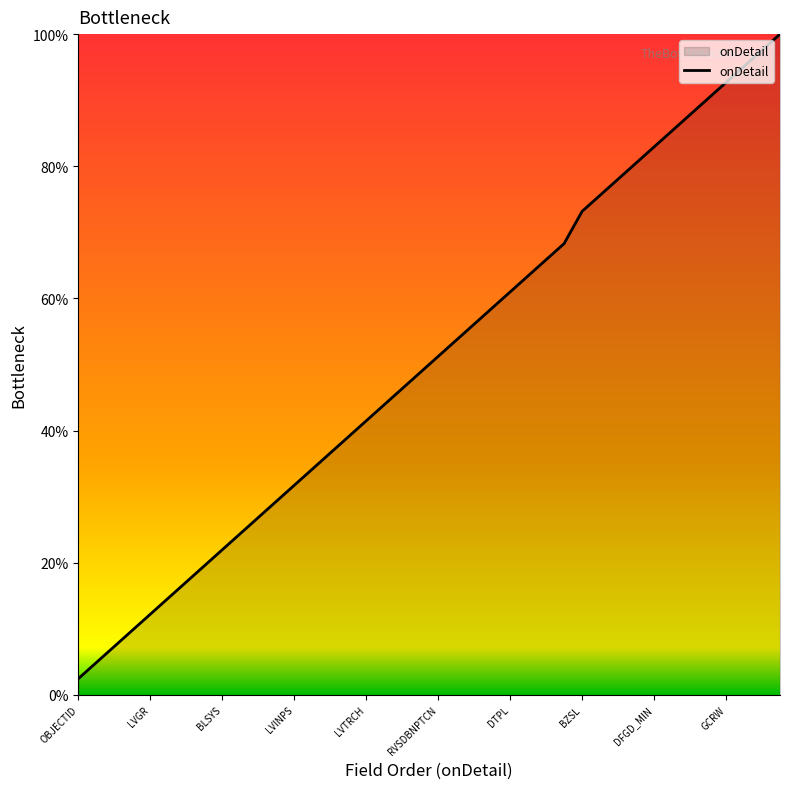

How many values are below 51?

20